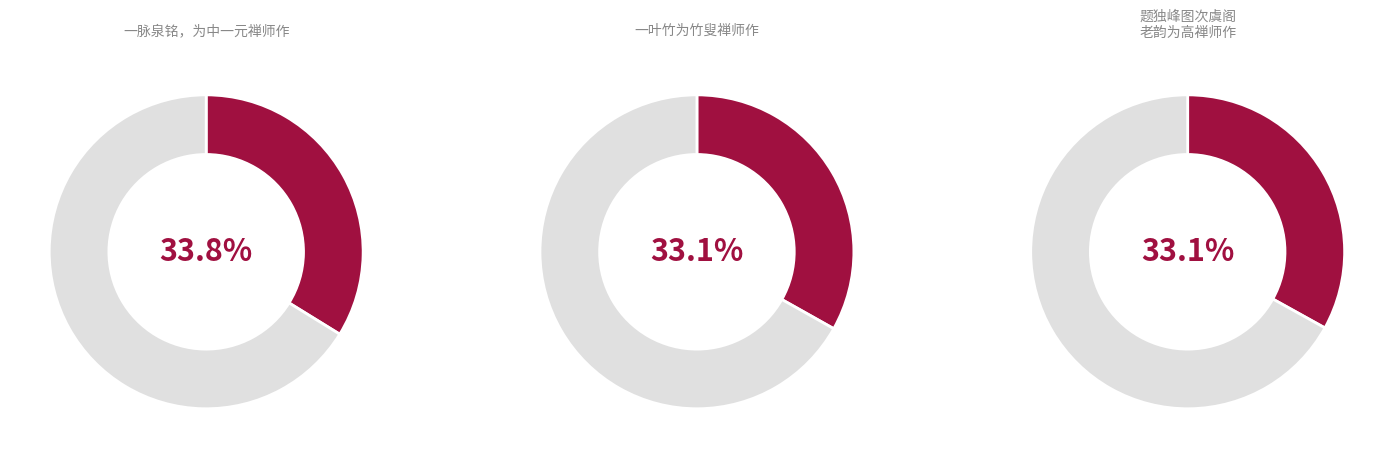

To the nearest percent, what is the average slice percentage?

33%